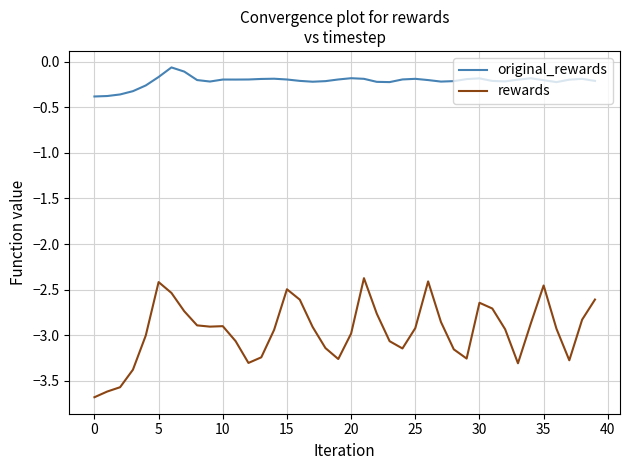

What is the minimum value shown in the chart?

-3.7